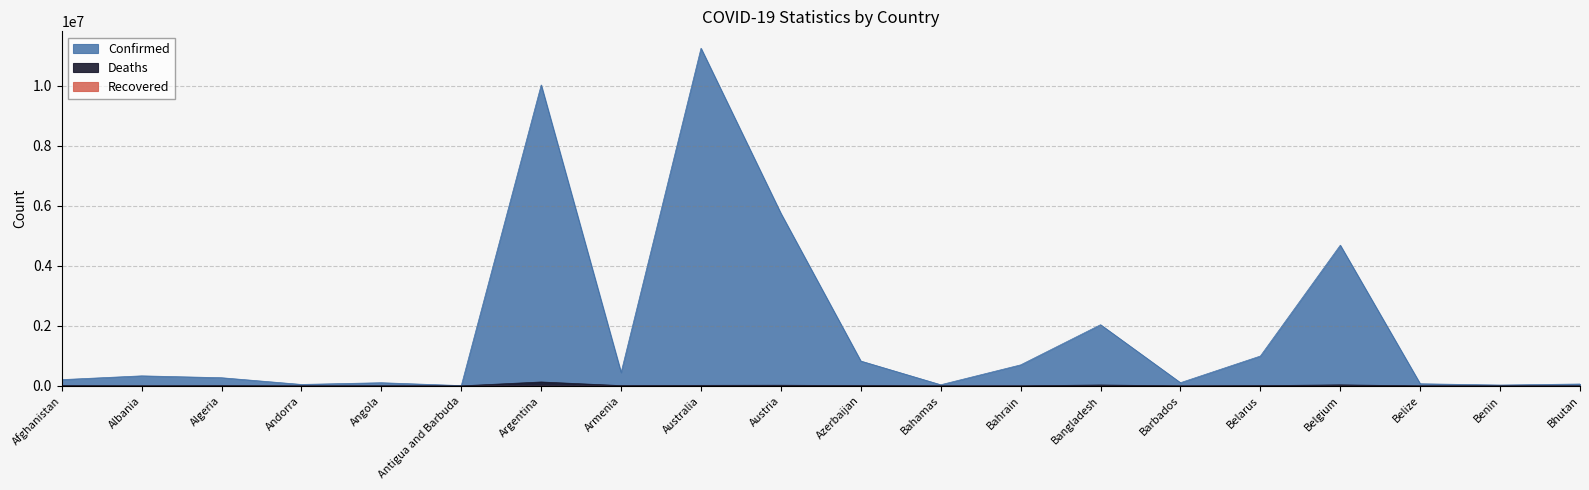

Reading right to left, extract all data points from this chart.

Confirmed: 62577	27989	70397	4686147	994037	105905	2037377	699625	37491	827450	5744897	11247412	446008	10024095	9106	105095	47781	271287	334037	208009
Deaths: 21	163	688	33478	7118	569	29441	1540	833	10054	21576	17712	8717	130338	146	1930	165	6881	3596	7859